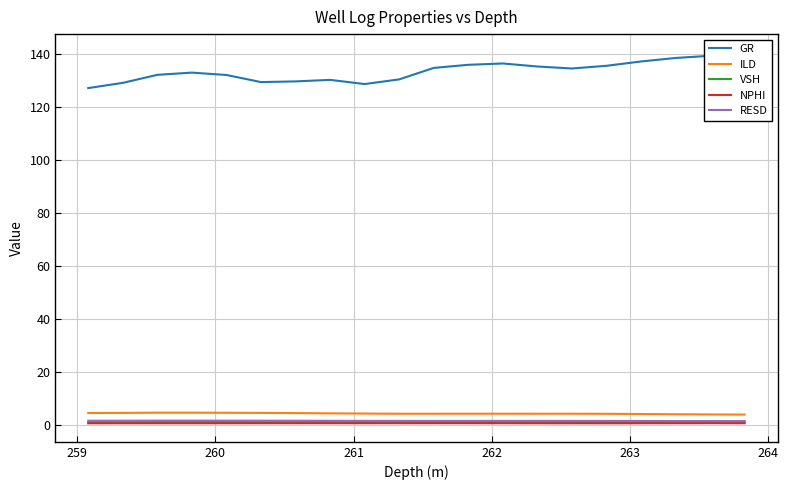

Count the number of categories in the chart.

20